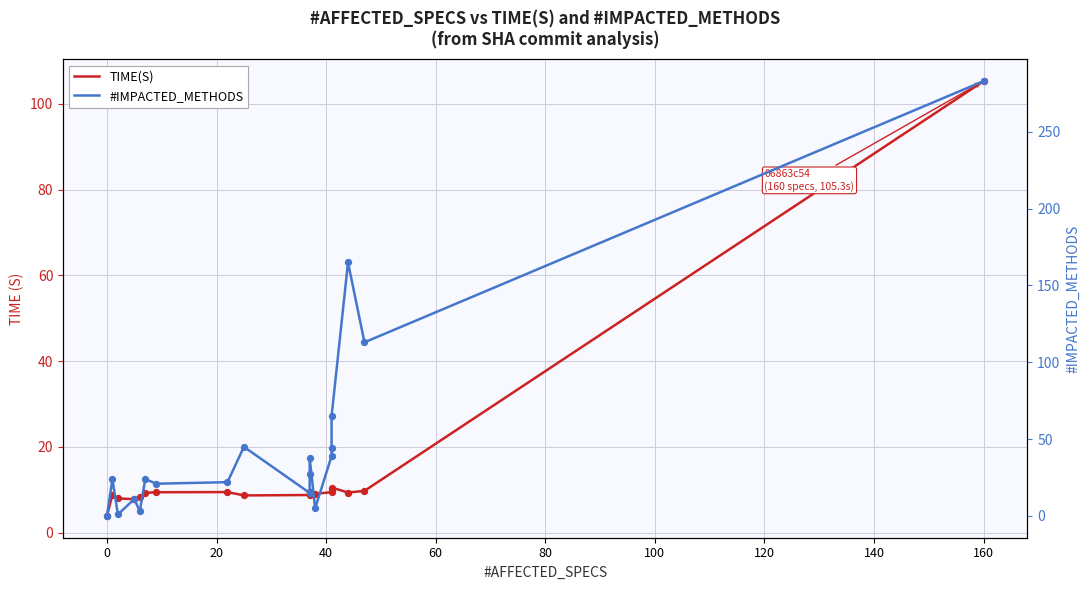

What are all the series names shown in the legend?

TIME(S), #IMPACTED_METHODS